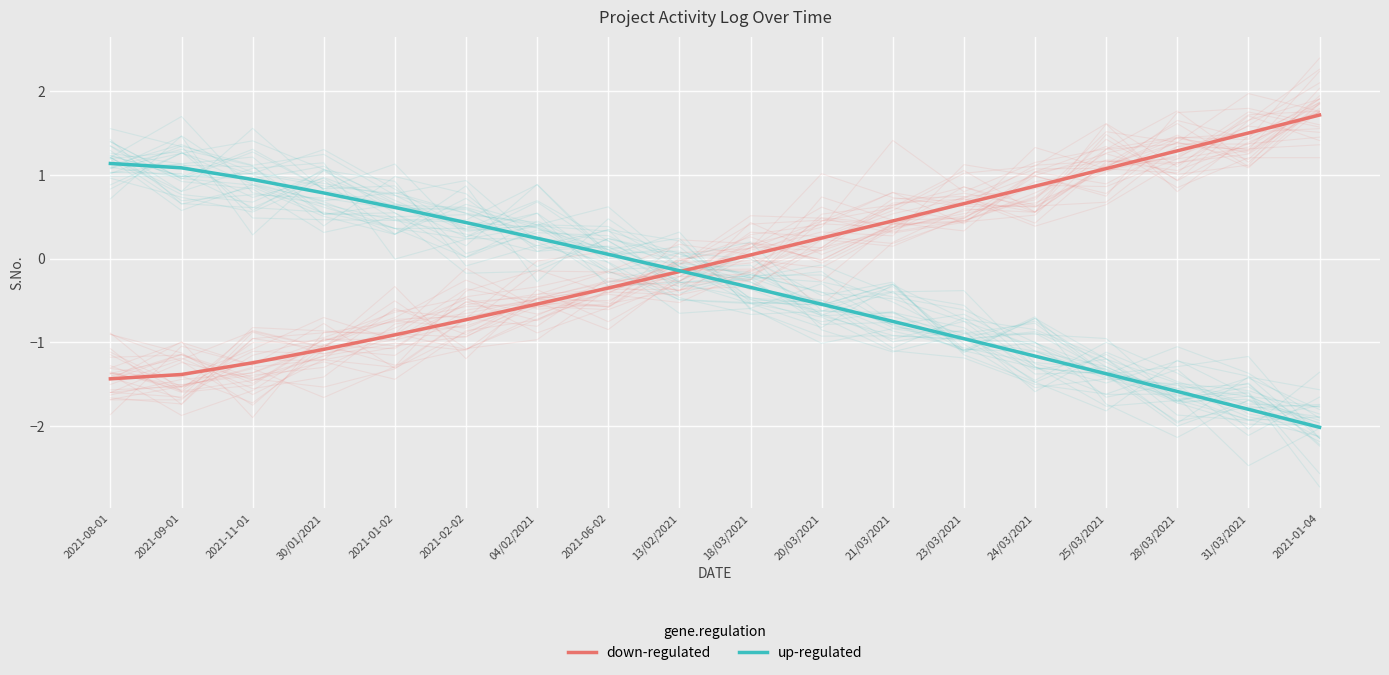

The up-regulated series shows -0.8 at 21/03/2021. True or false?

True